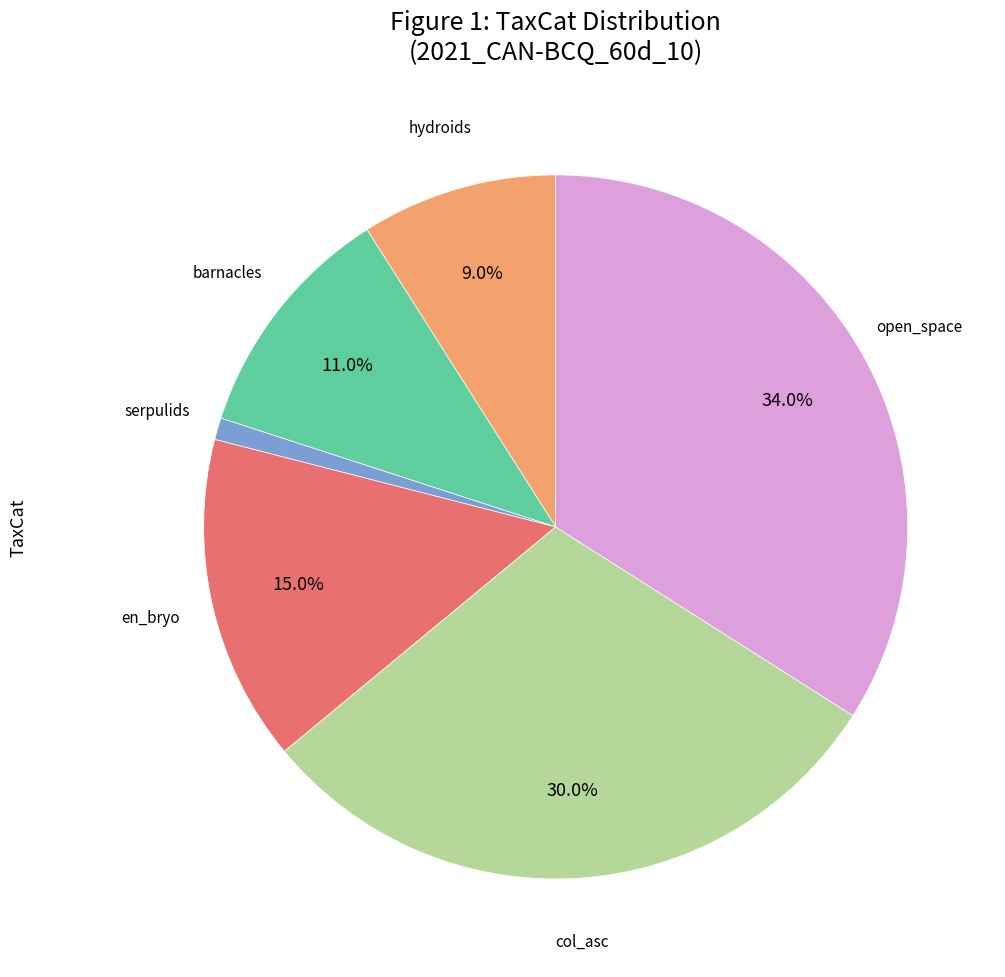

Is there a majority slice in this chart?

No